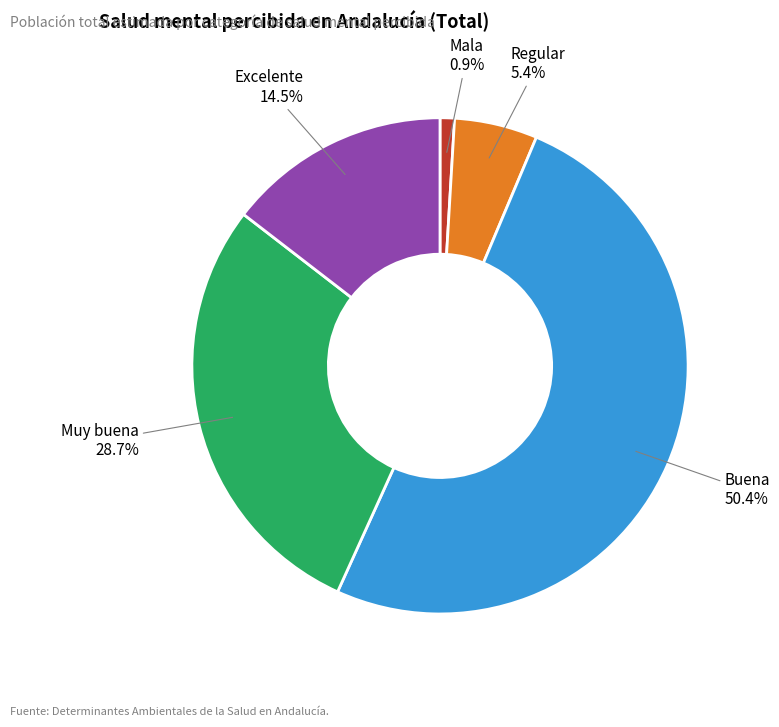

Count the number of slices in the pie.

5